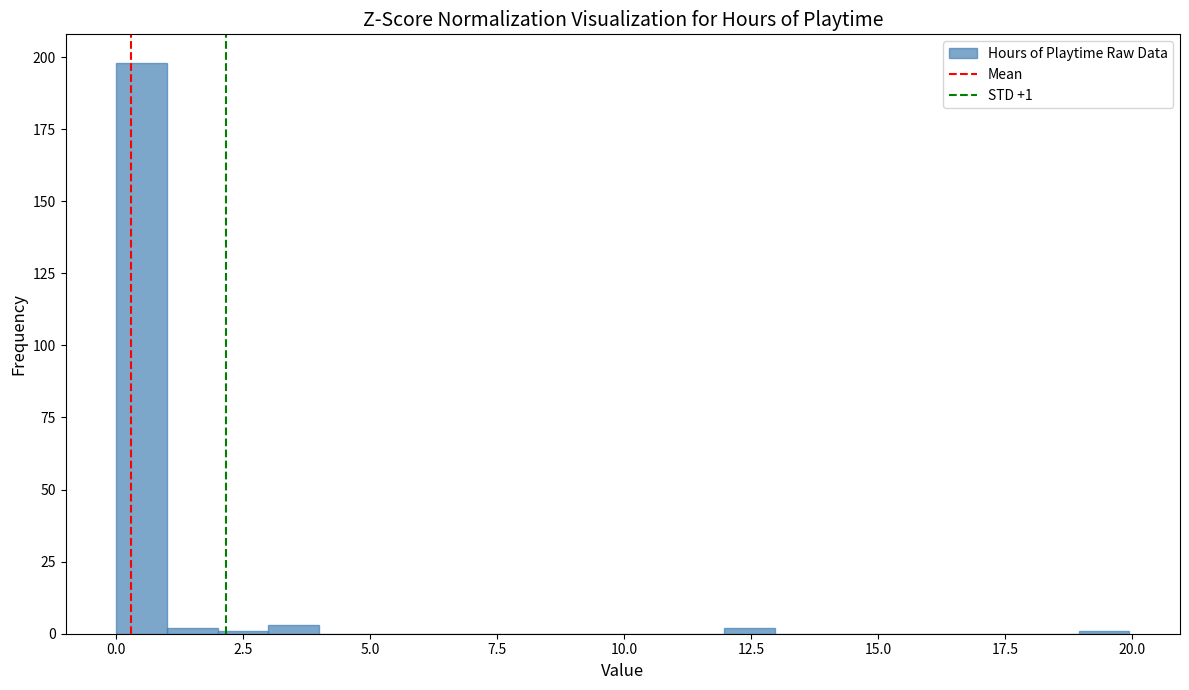

Around what value on the x-axis is the tallest bar? Give the approximate position of its centre, as read against the axis.

0.5